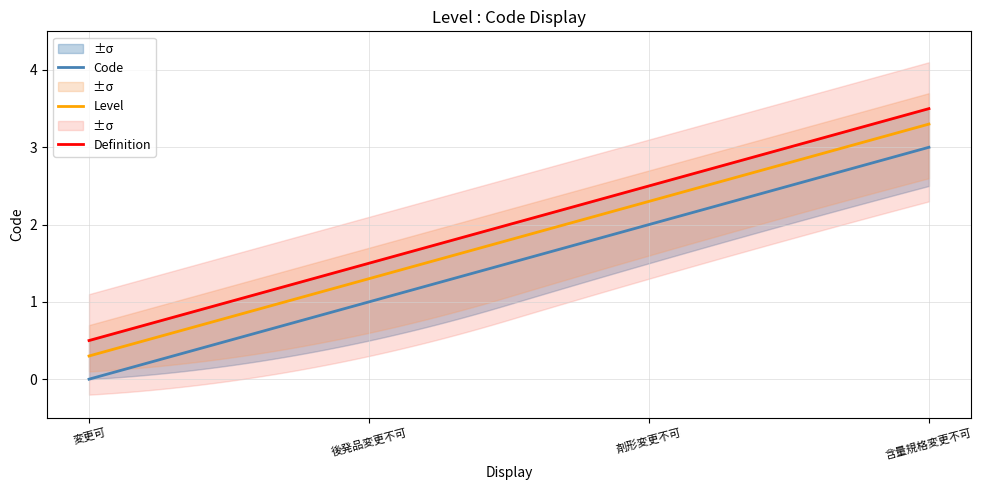

True or false: Code and Code_upper cross at least once.

False